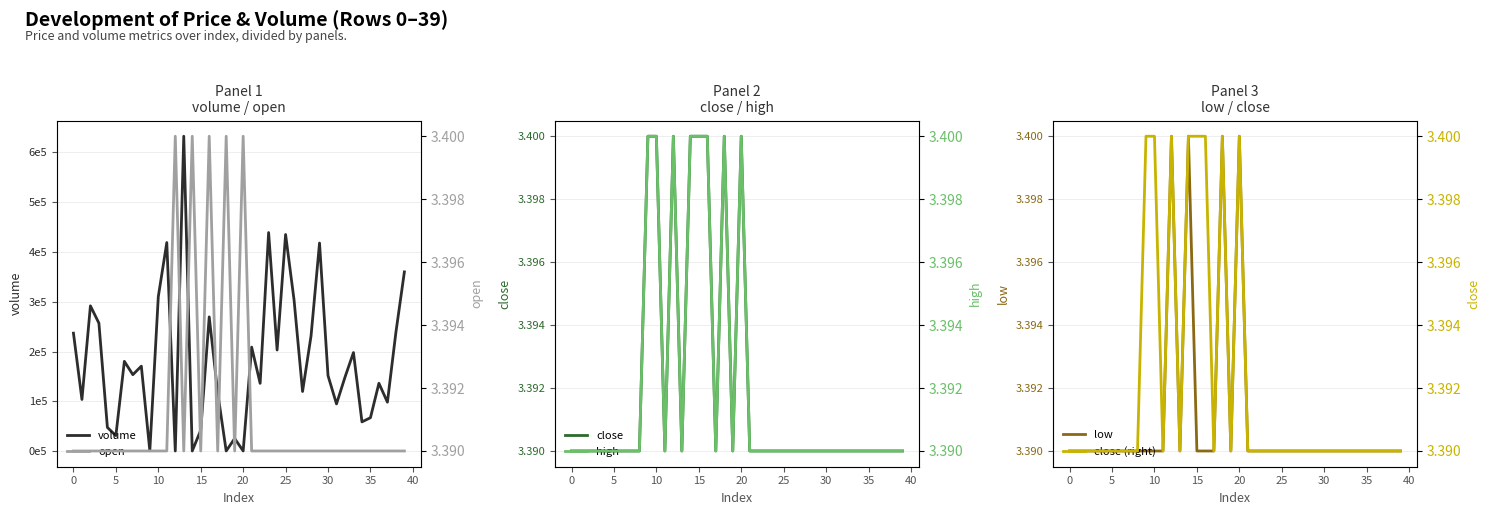

Reading left to right, what are all the values shown in this chart?

volume: 236878.9	103662.5	291694.8	256947.5	47447.4	31018.7	180225.9	153458.6	170576.4	592.0	310315.2	418898.8	148.0	632503.0	148.0	42015.0	269552.0	117316.0	180.0	25287.3	204.0	208809.9	136047.6	438995.5	203022.0	435091.1	303268.7	119675.4	231373.1	417934.3	151569.4	94717.0	148434.6	197916.1	58627.5	66997.9	136178.9	98220.3	238483.8	359968.0
close: 3.4	3.4	3.4	3.4	3.4	3.4	3.4	3.4	3.4	3.4	3.4	3.4	3.4	3.4	3.4	3.4	3.4	3.4	3.4	3.4	3.4	3.4	3.4	3.4	3.4	3.4	3.4	3.4	3.4	3.4	3.4	3.4	3.4	3.4	3.4	3.4	3.4	3.4	3.4	3.4
low: 3.4	3.4	3.4	3.4	3.4	3.4	3.4	3.4	3.4	3.4	3.4	3.4	3.4	3.4	3.4	3.4	3.4	3.4	3.4	3.4	3.4	3.4	3.4	3.4	3.4	3.4	3.4	3.4	3.4	3.4	3.4	3.4	3.4	3.4	3.4	3.4	3.4	3.4	3.4	3.4
open: 3.4	3.4	3.4	3.4	3.4	3.4	3.4	3.4	3.4	3.4	3.4	3.4	3.4	3.4	3.4	3.4	3.4	3.4	3.4	3.4	3.4	3.4	3.4	3.4	3.4	3.4	3.4	3.4	3.4	3.4	3.4	3.4	3.4	3.4	3.4	3.4	3.4	3.4	3.4	3.4
high: 3.4	3.4	3.4	3.4	3.4	3.4	3.4	3.4	3.4	3.4	3.4	3.4	3.4	3.4	3.4	3.4	3.4	3.4	3.4	3.4	3.4	3.4	3.4	3.4	3.4	3.4	3.4	3.4	3.4	3.4	3.4	3.4	3.4	3.4	3.4	3.4	3.4	3.4	3.4	3.4
close (right): 3.4	3.4	3.4	3.4	3.4	3.4	3.4	3.4	3.4	3.4	3.4	3.4	3.4	3.4	3.4	3.4	3.4	3.4	3.4	3.4	3.4	3.4	3.4	3.4	3.4	3.4	3.4	3.4	3.4	3.4	3.4	3.4	3.4	3.4	3.4	3.4	3.4	3.4	3.4	3.4